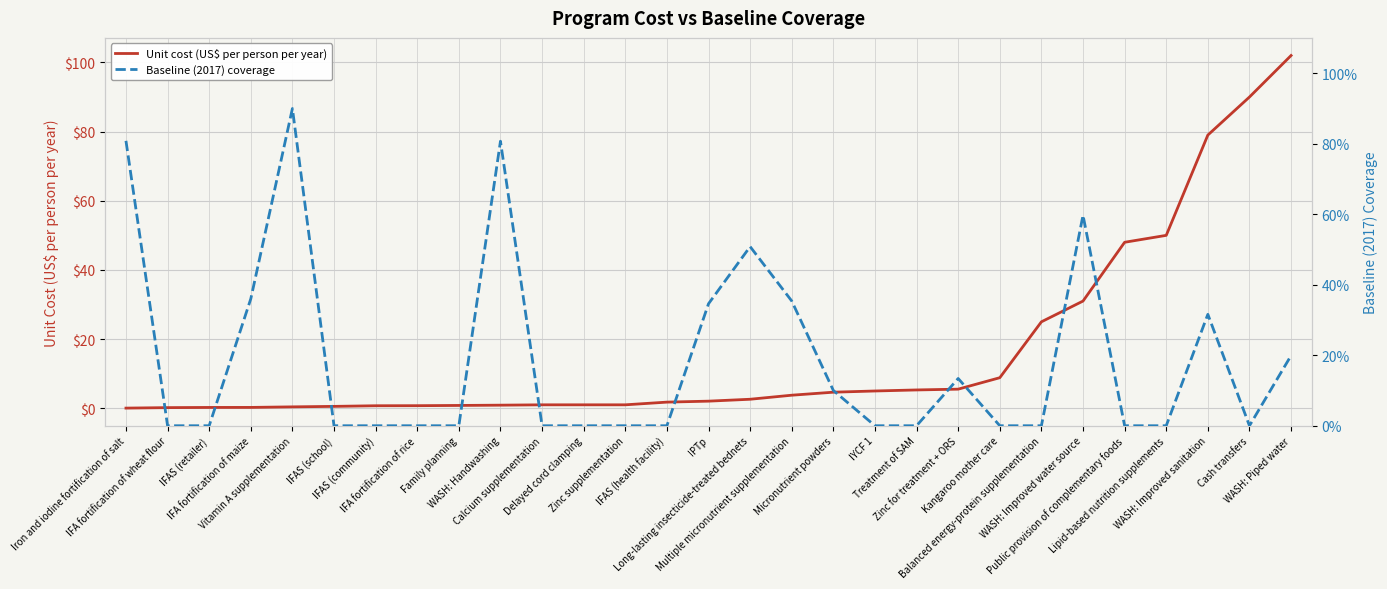

Which label corresponds to the smallest value in the chart?

IFA fortification of wheat flour